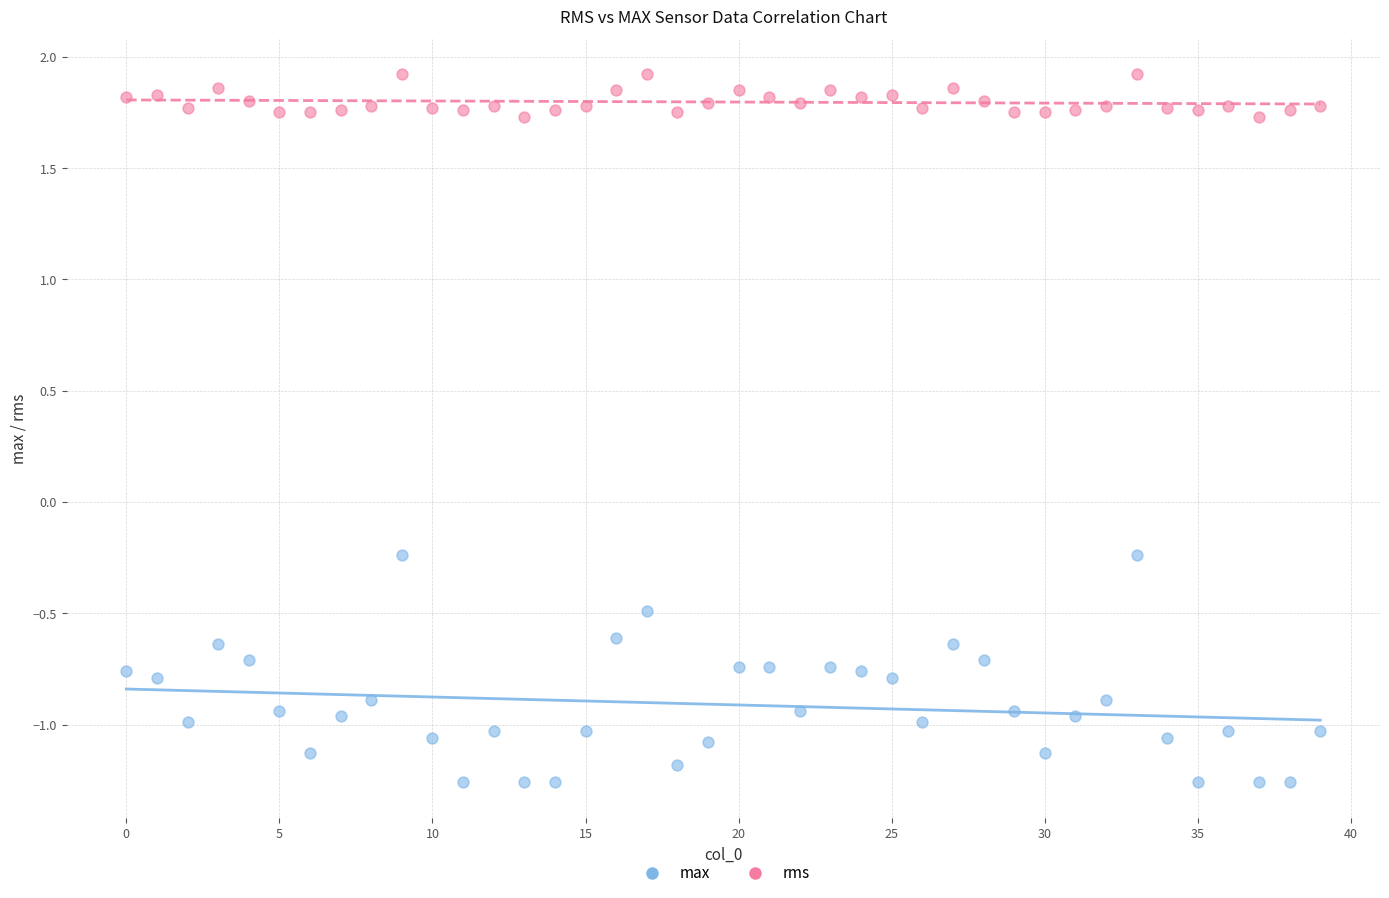

Across all data points, what is the range of Y values (max minus min)?

3.2